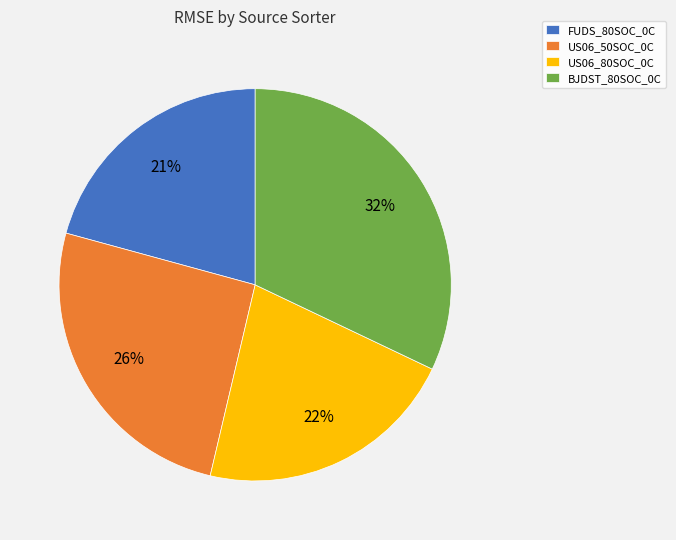

True or false: US06_80SOC_0C accounts for 14% of the total.

False